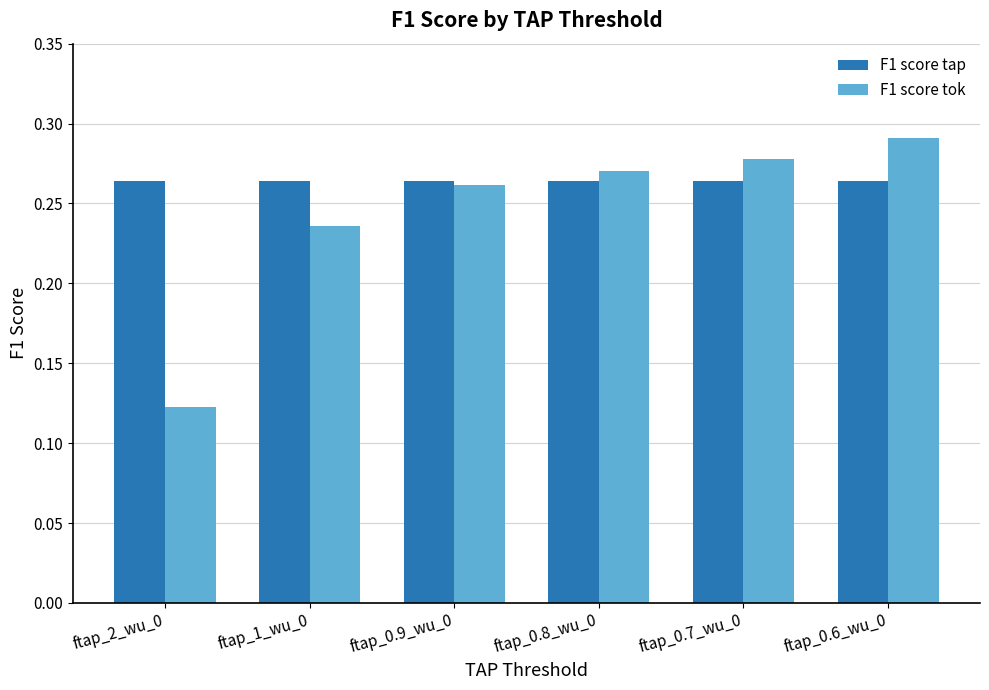

What is the sum of all F1 score tok values?

1.5